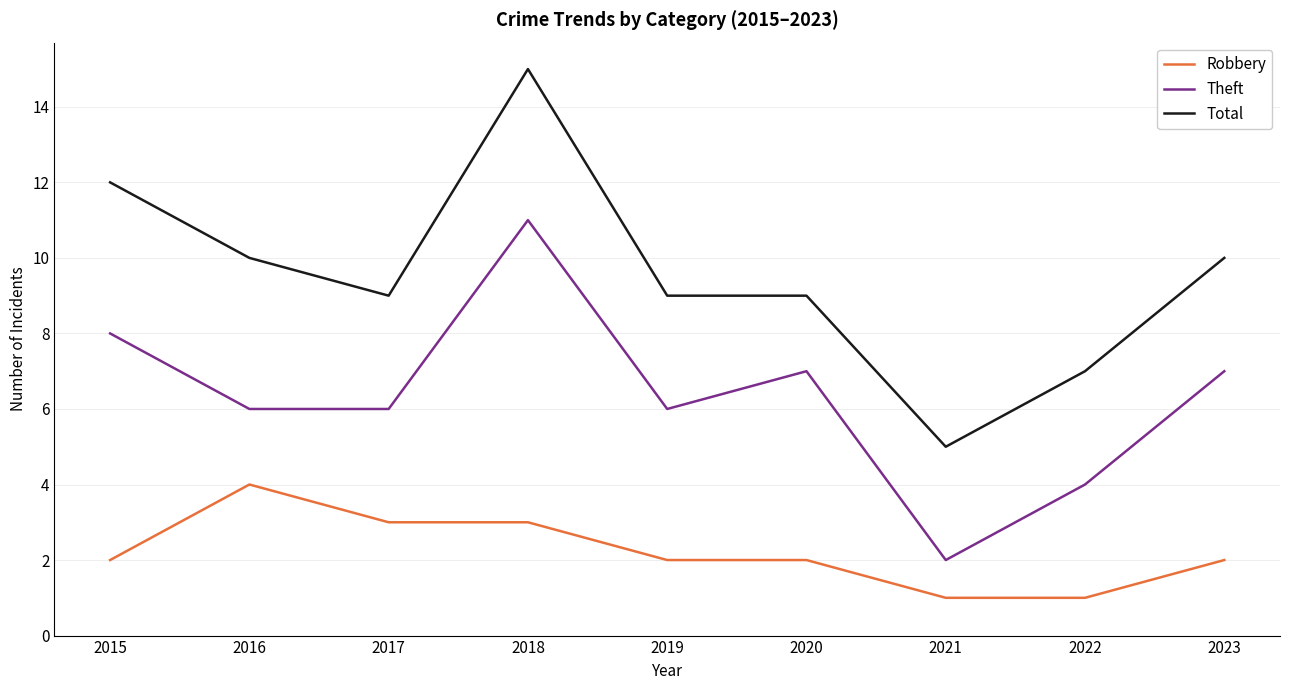

What is the spread (max minus min) of values at 2019?

7